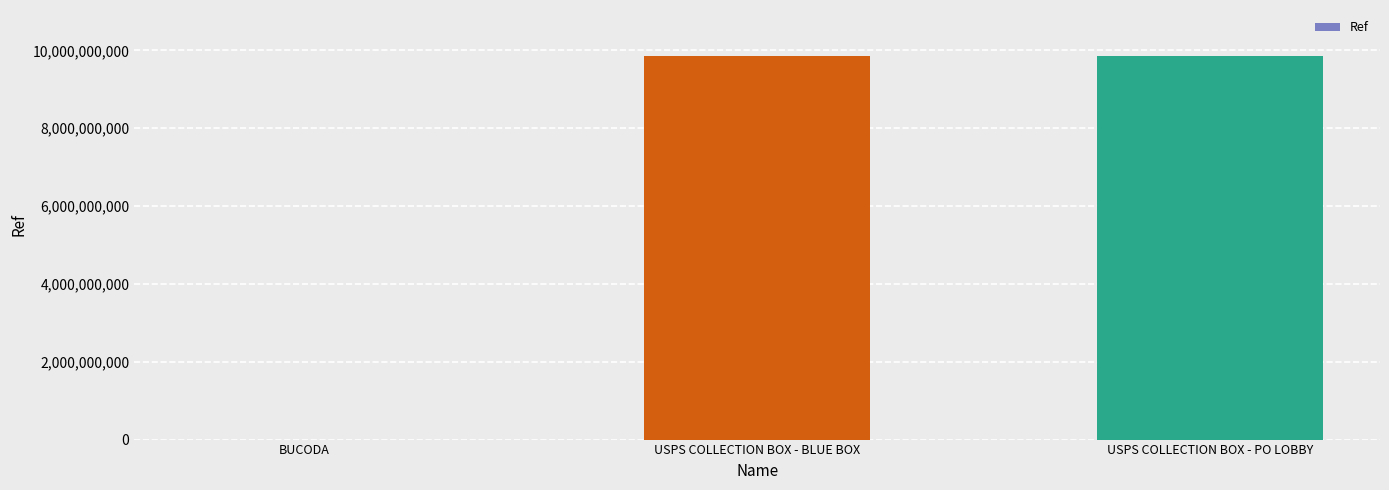

What value does the data have at USPS COLLECTION BOX - PO LOBBY, to the nearest 10?

9853000000